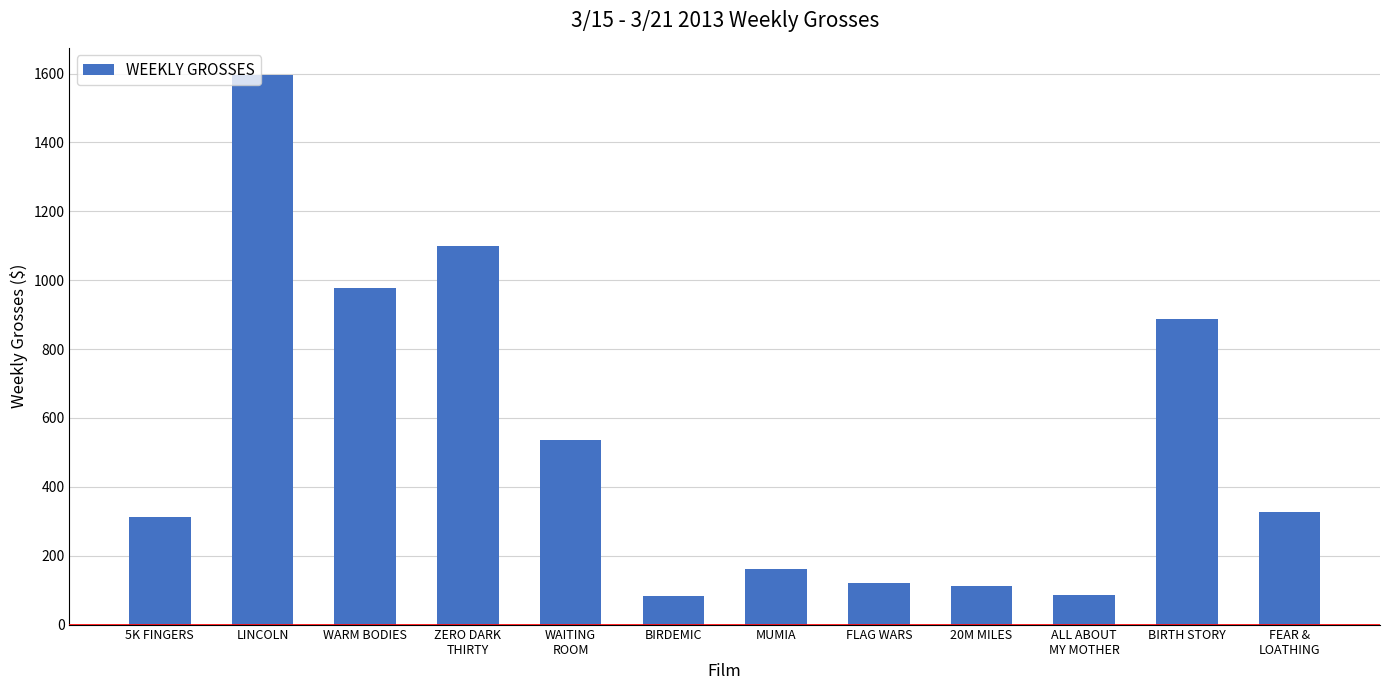

What is the label of the 7th bar from the right?

BIRDEMIC